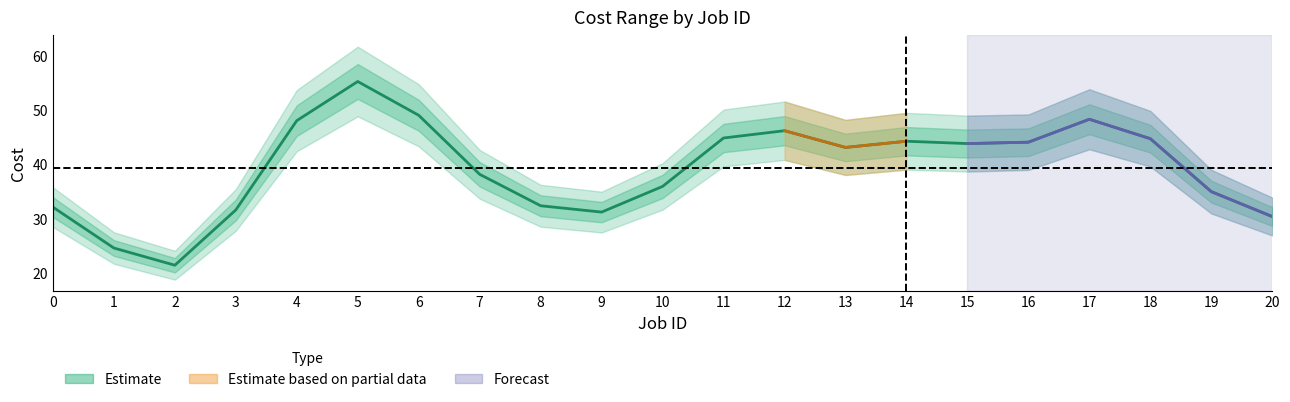

How many data points does each series have?

21